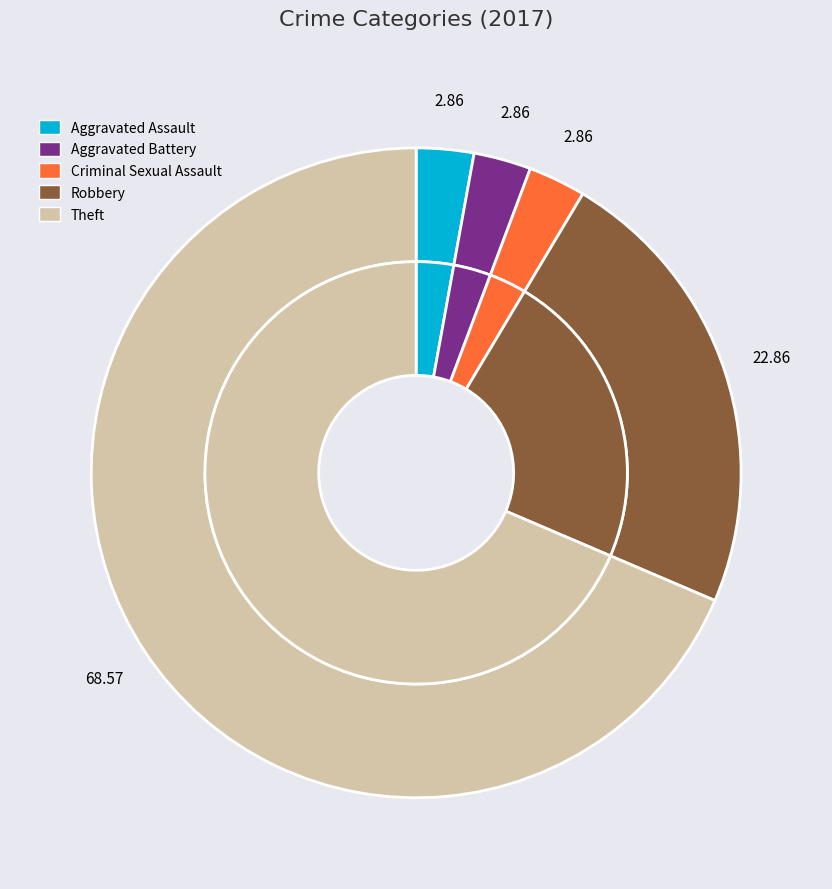

Which has a higher value, 2 or 1?

2